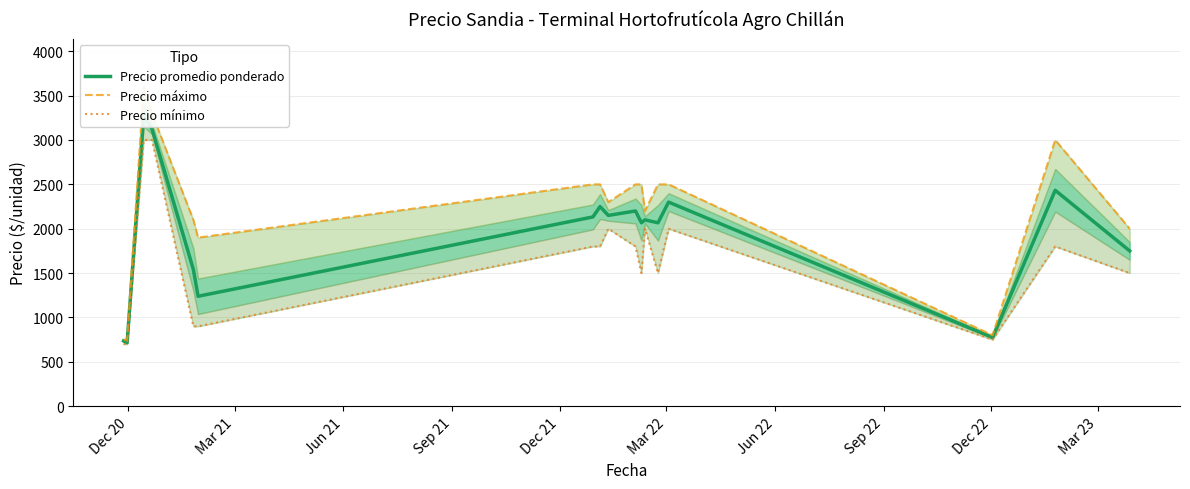

Which category has the lowest value in the Precio mínimo series?

Dec 20